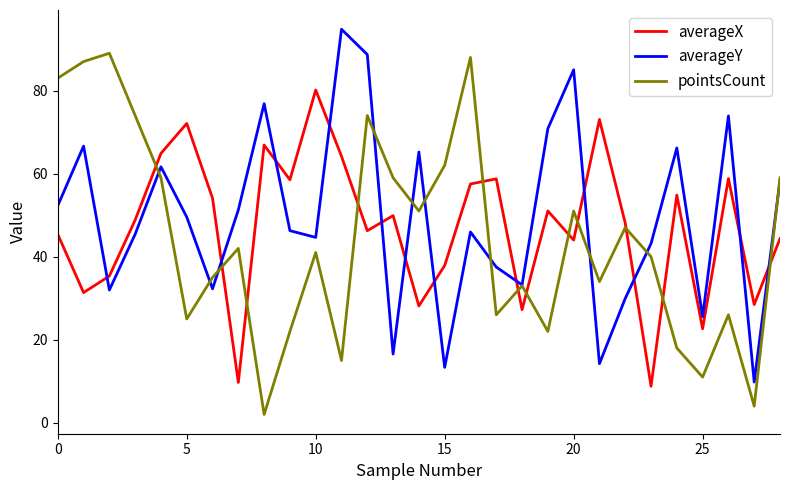

List the series in order of their overall mean, lowest first.

pointsCount, averageX, averageY